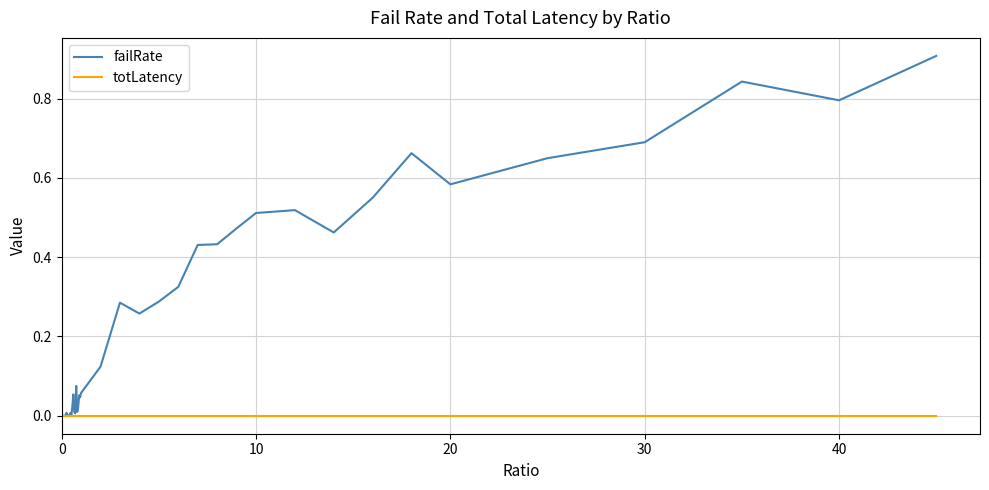

Which series has the largest total across all categories?

failRate